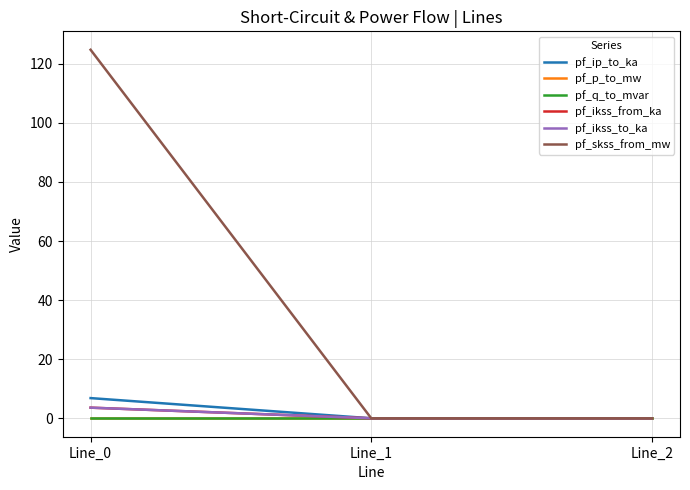

At Line_0, list the series in order from smallest to largest.

pf_p_to_mw, pf_q_to_mvar, pf_ikss_from_ka, pf_ikss_to_ka, pf_ip_to_ka, pf_skss_from_mw